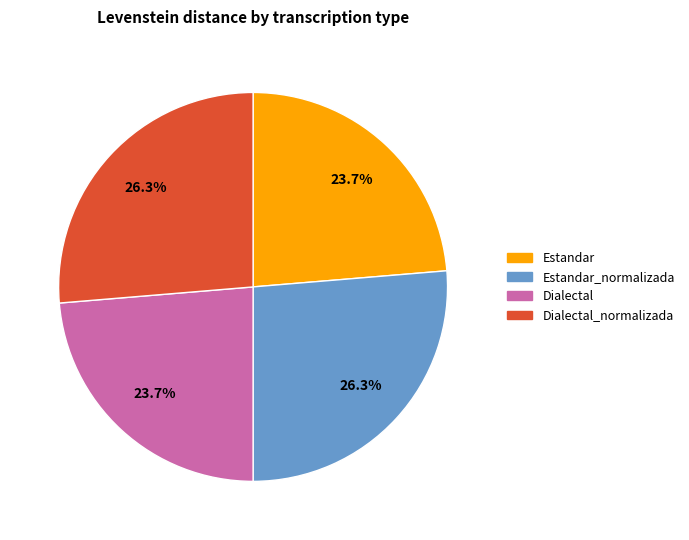

How many slices are in this pie chart?

4